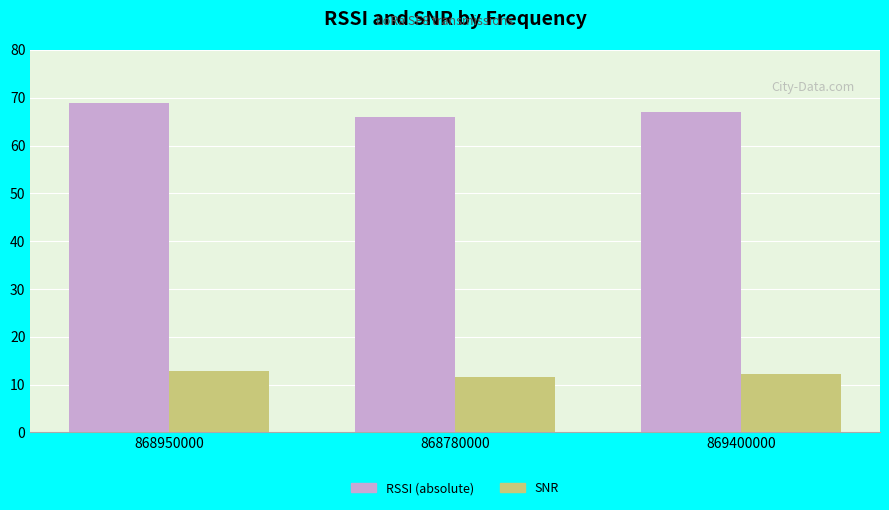

Which series has the widest spread of values?

RSSI (absolute)